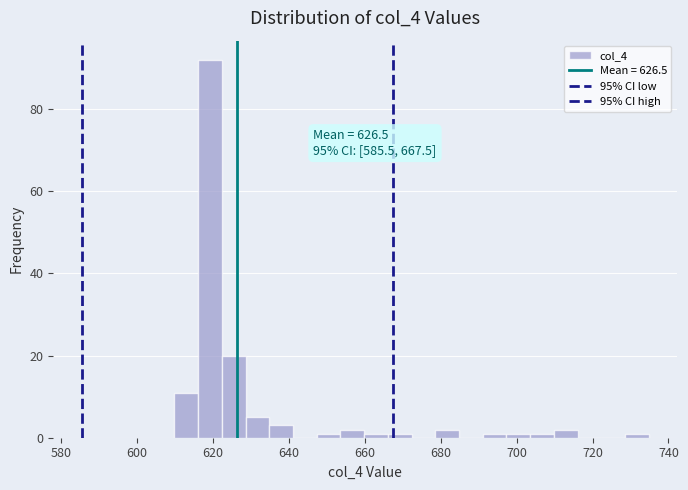

Read against the x-axis, roughly where is the centre of the tallest bar?

620